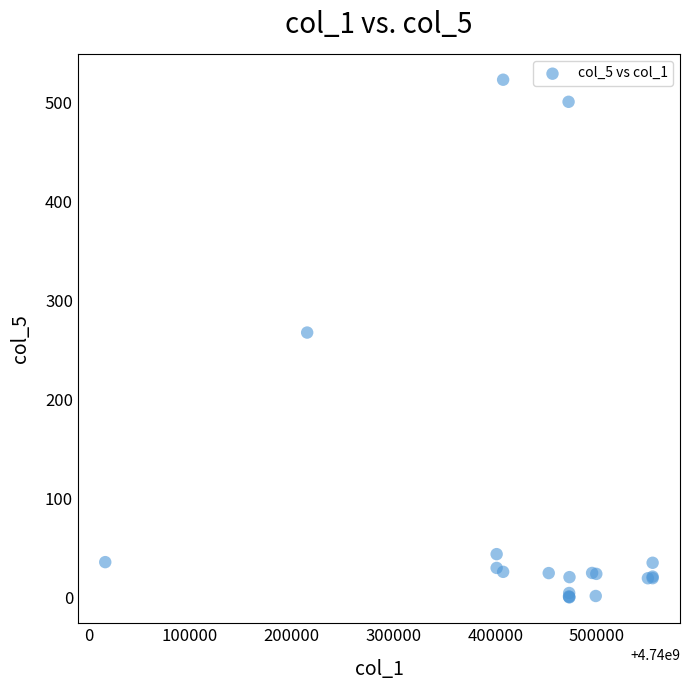

What Y value in the scatter plot is closest to 261?

267.8